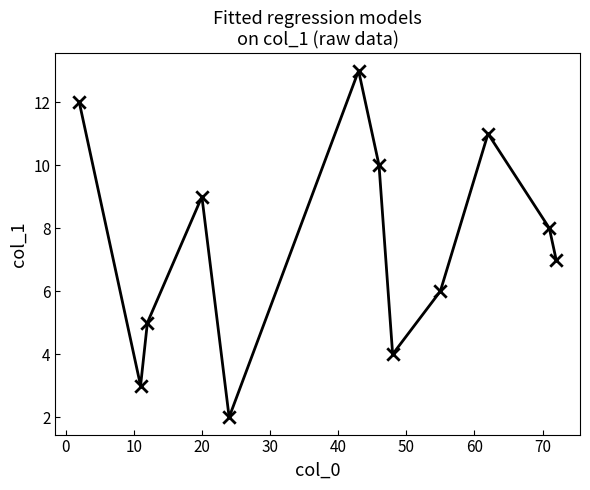

Does the chart have visible grid lines?

No